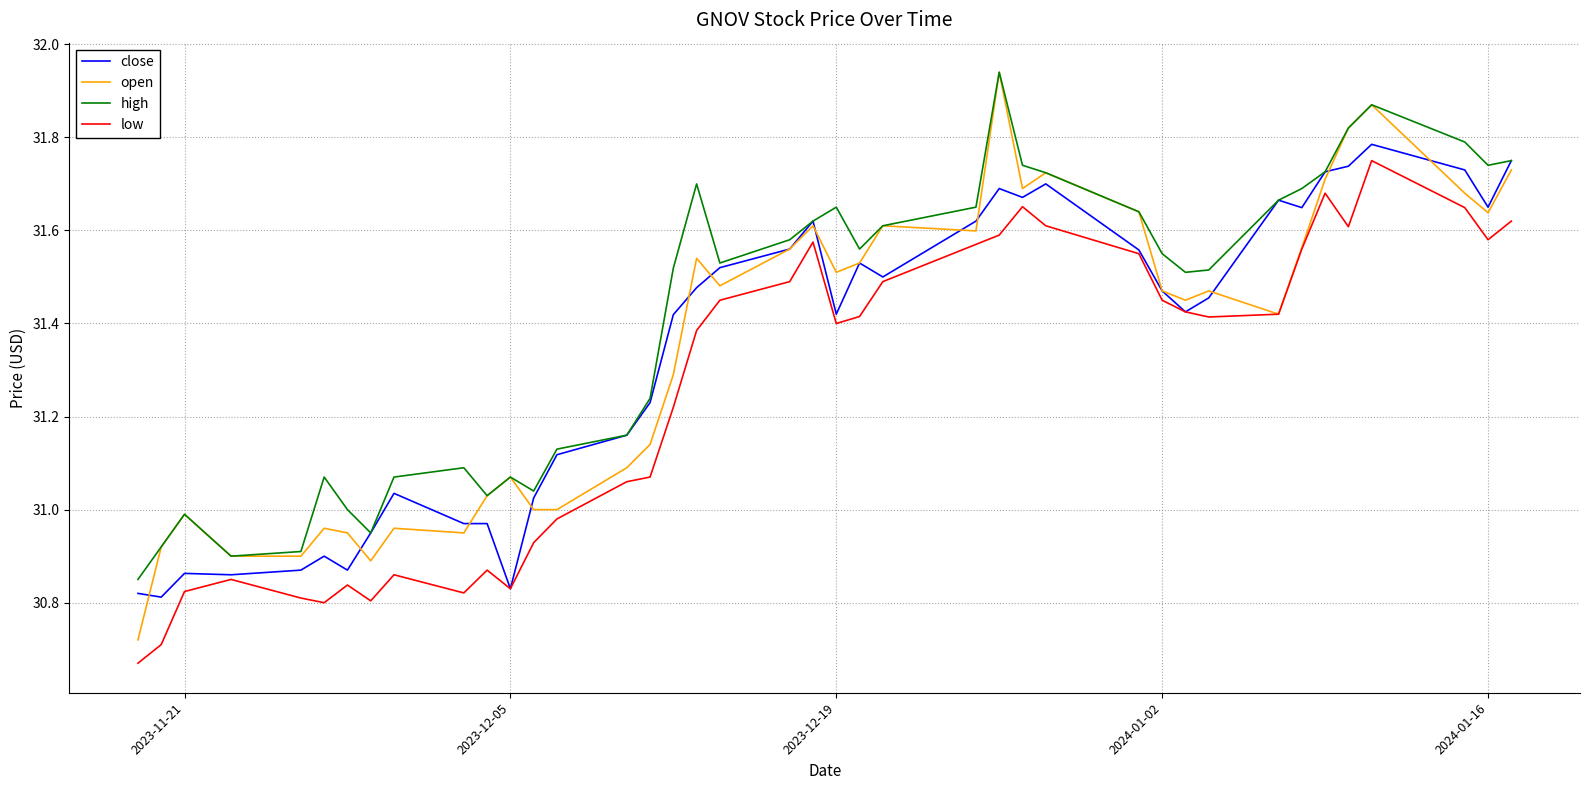

True or false: low and high intersect in this chart.

False